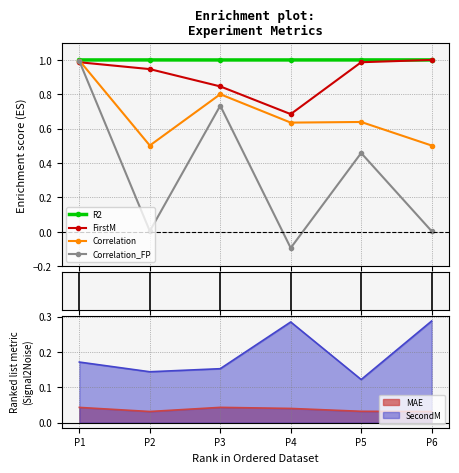

At which category does the chart reach its peak across all series?

P6